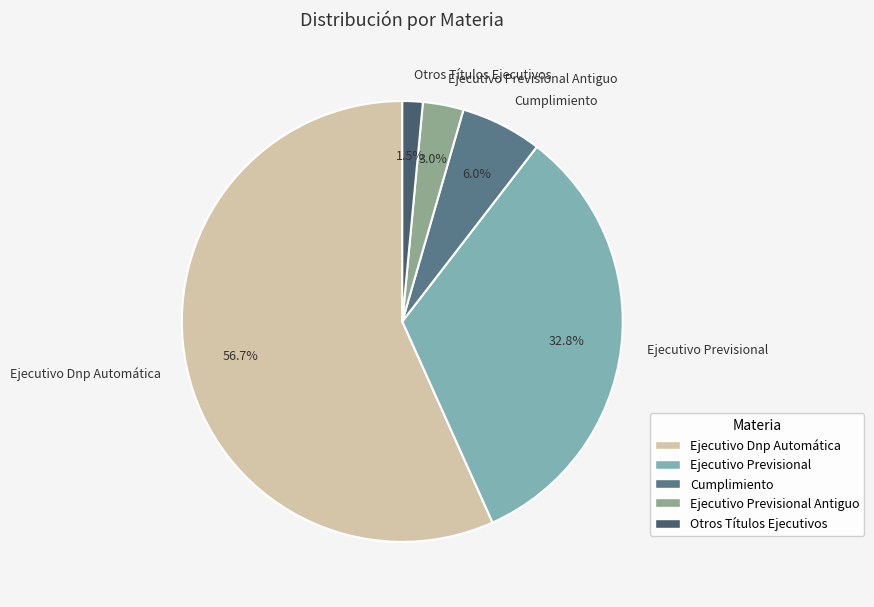

To the nearest percent, what portion does Ejecutivo Dnp Automática represent?

57%